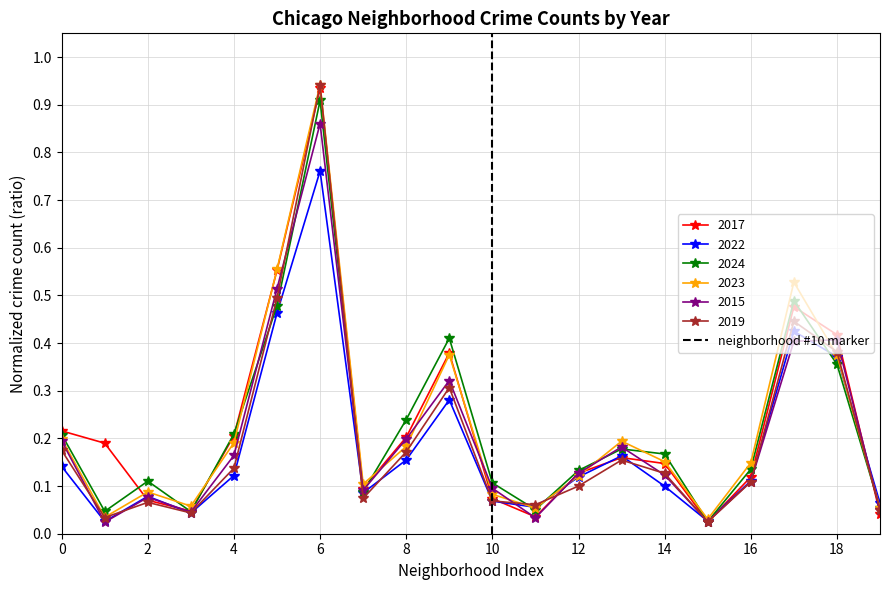

Which category has the highest value in the 2022 series?

6